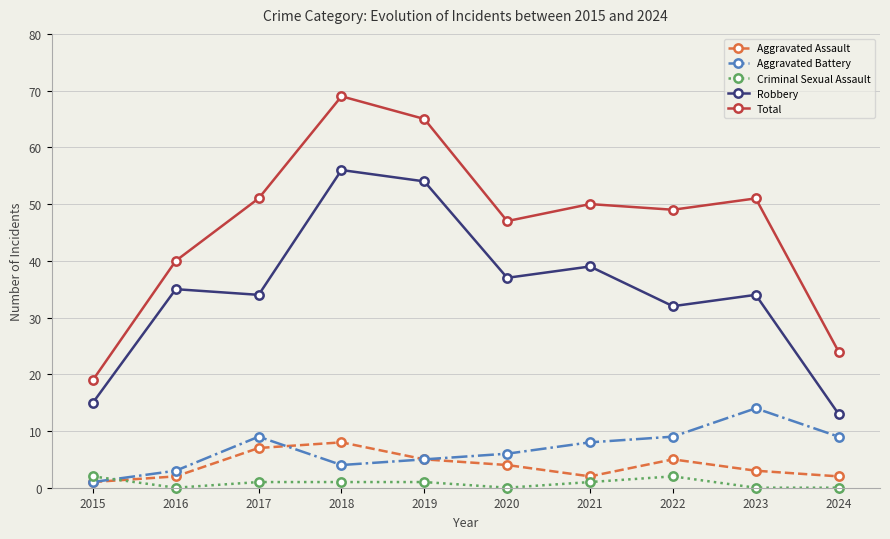

What is the average value of the Aggravated Battery series?

7